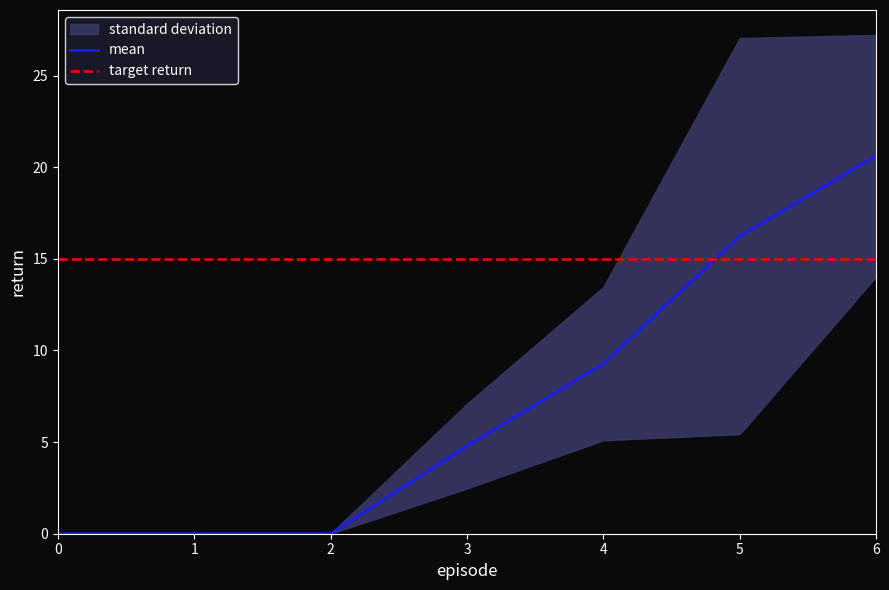

Which category has the highest value in the 3 series?

6